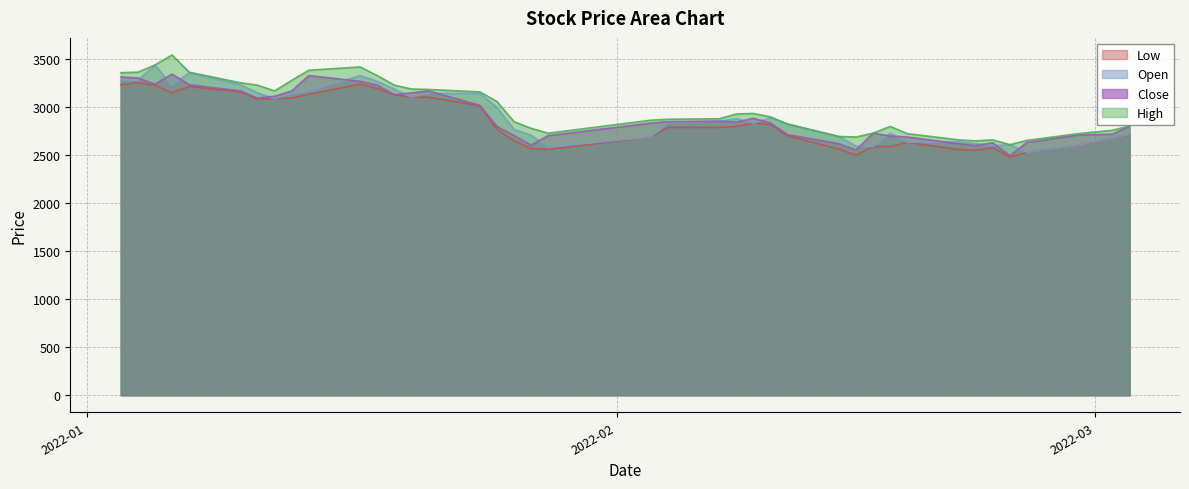

How many values in the Open series are below 2855?

20